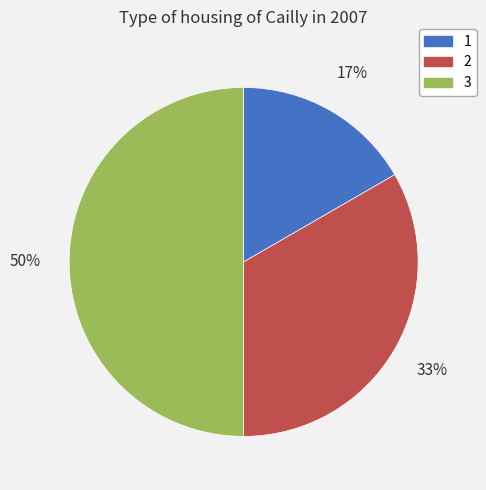

Do 3 and 2 together represent more than half of the pie?

Yes